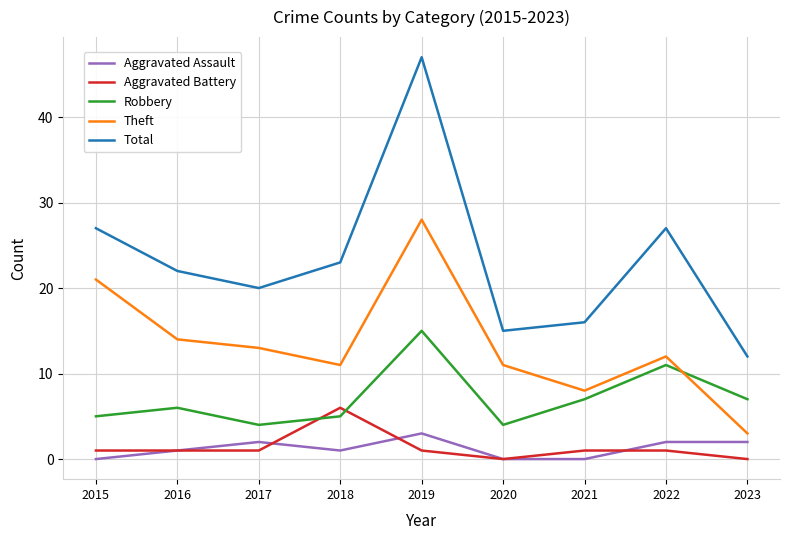

How many interior local valleys does the Robbery series have?

2